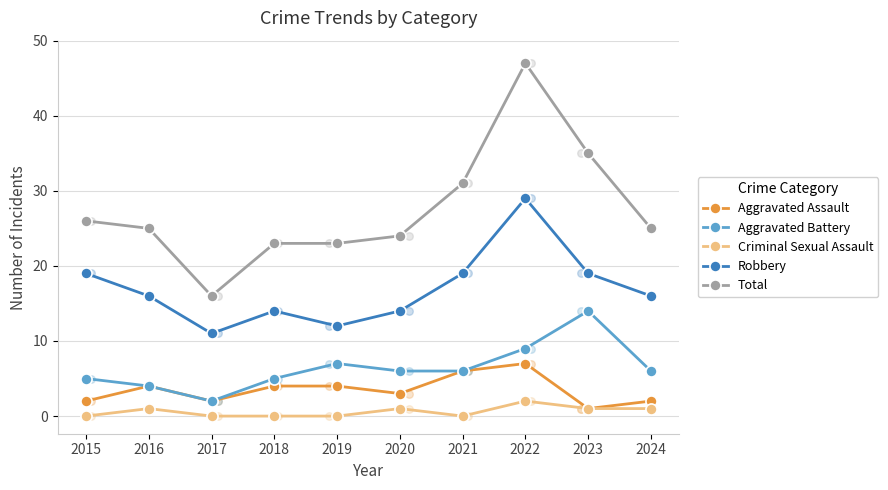

Which series has the largest Y range (max minus min)?

Total